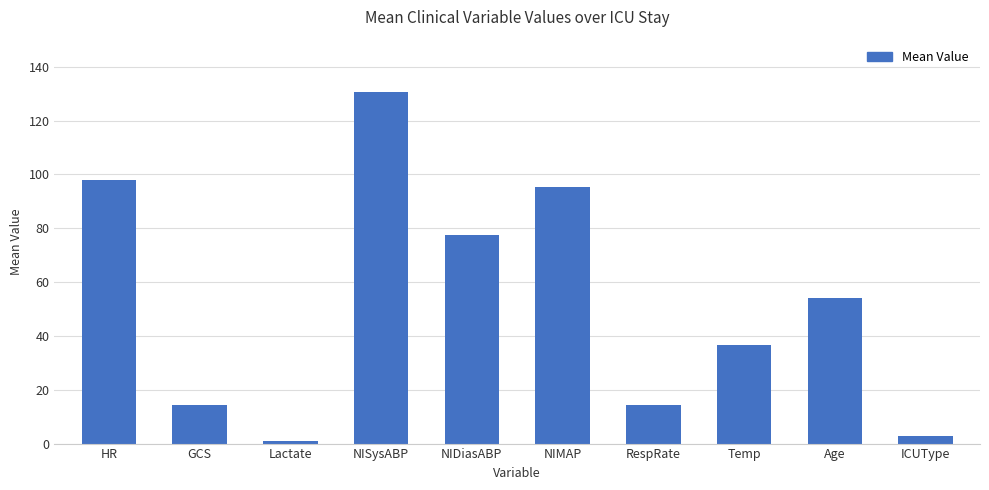

Is it true that the value at Temp is 62.4?

False